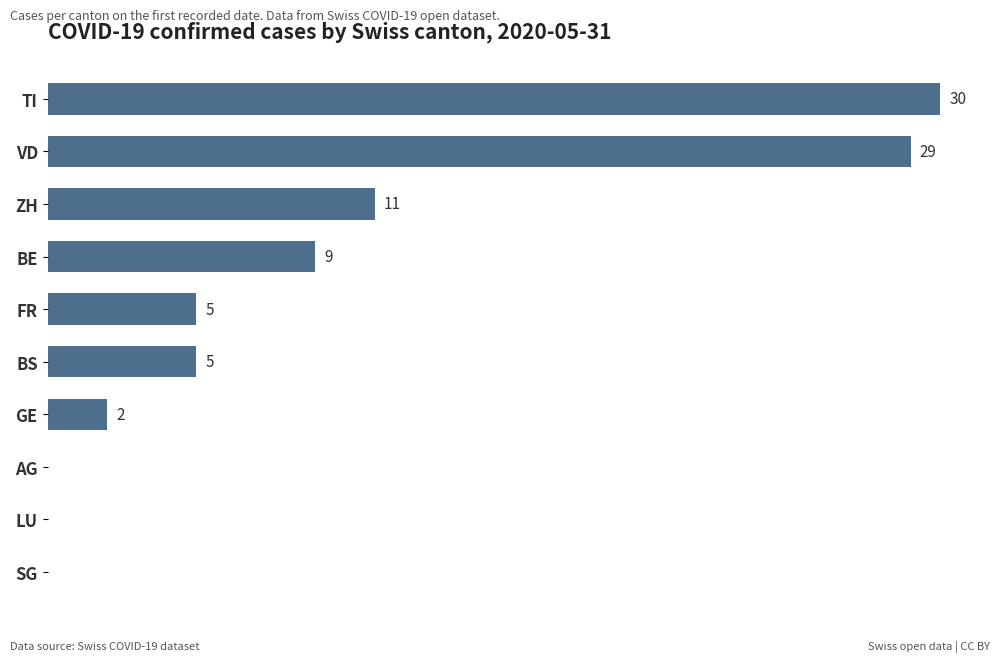

Where is the data nearest to the value 15?

ZH